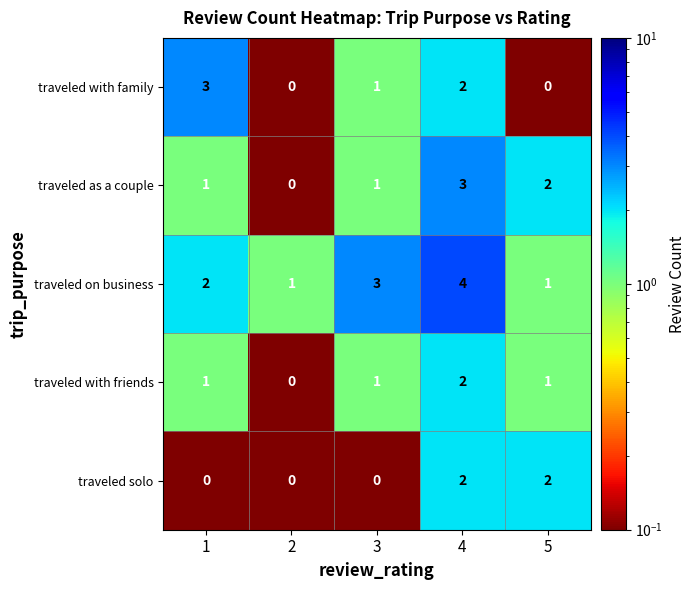

How many traveled solo values are between 0 and 2?

5